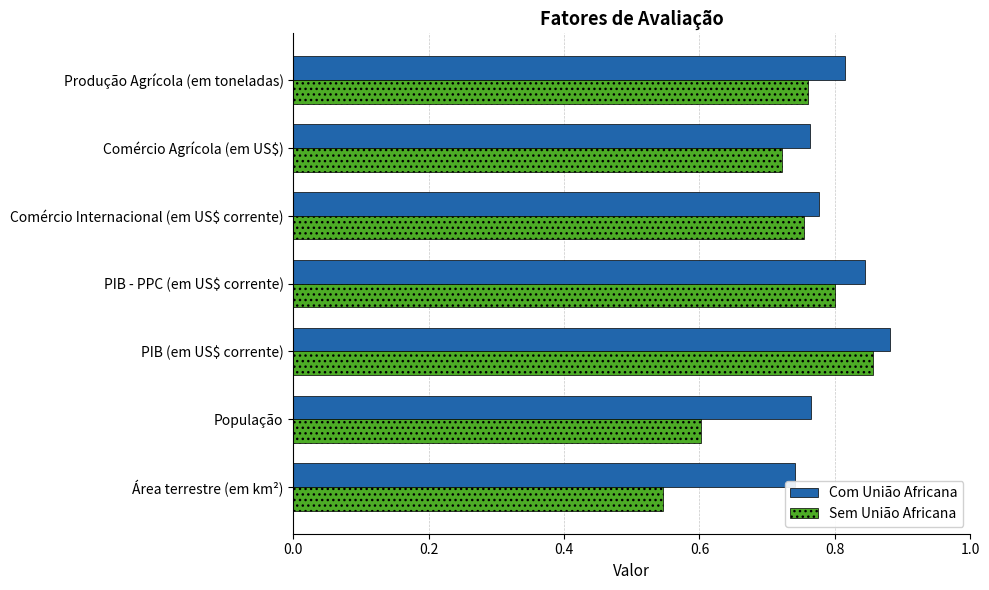

Which category has the lowest value across all series?

Área terrestre (em km²)